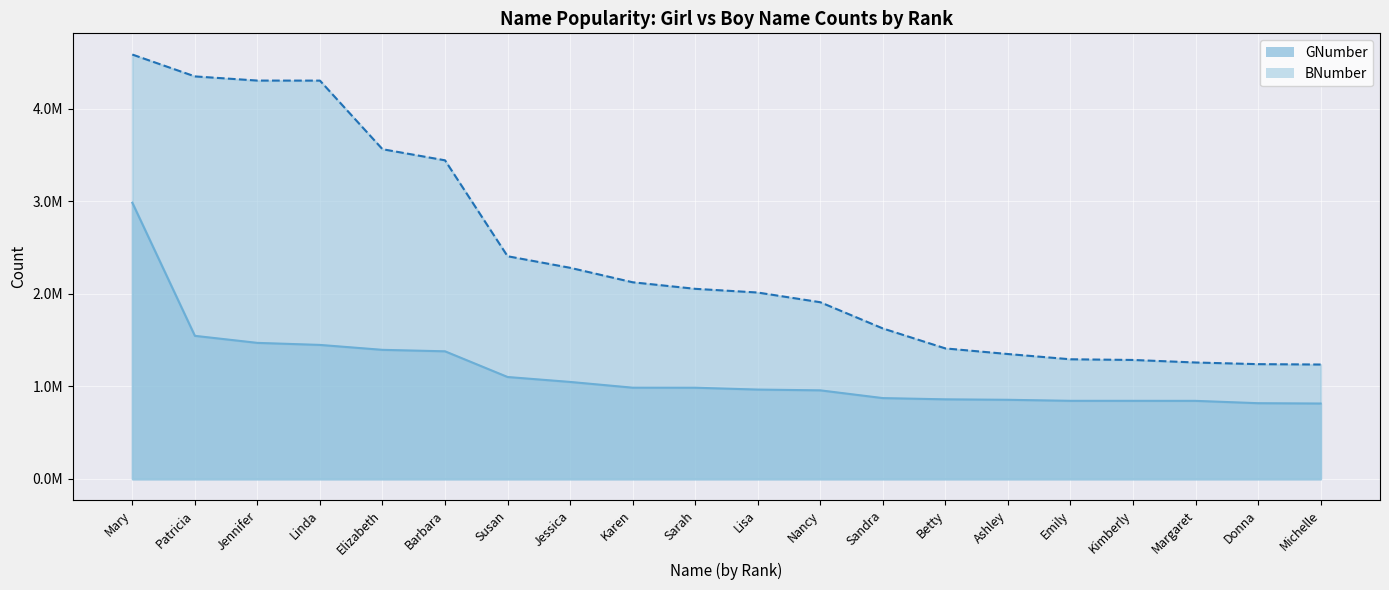

Which has a higher value, Patricia or Michelle?

Patricia